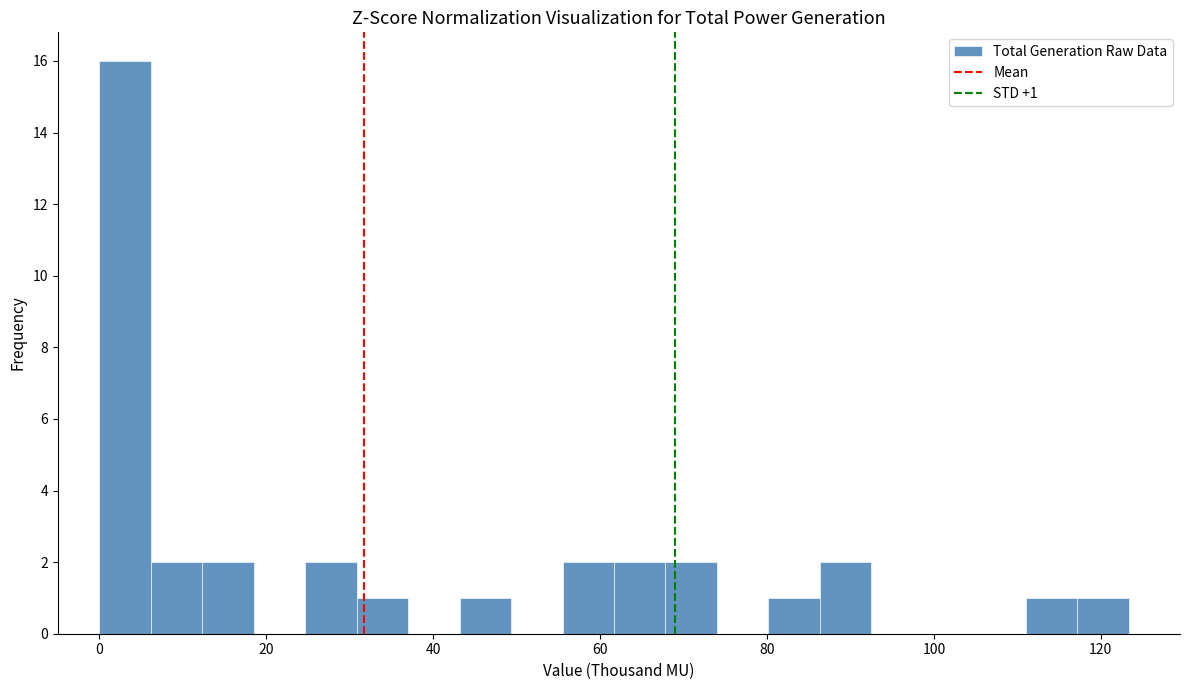

Read against the x-axis, roughly where is the centre of the tallest bar?

4